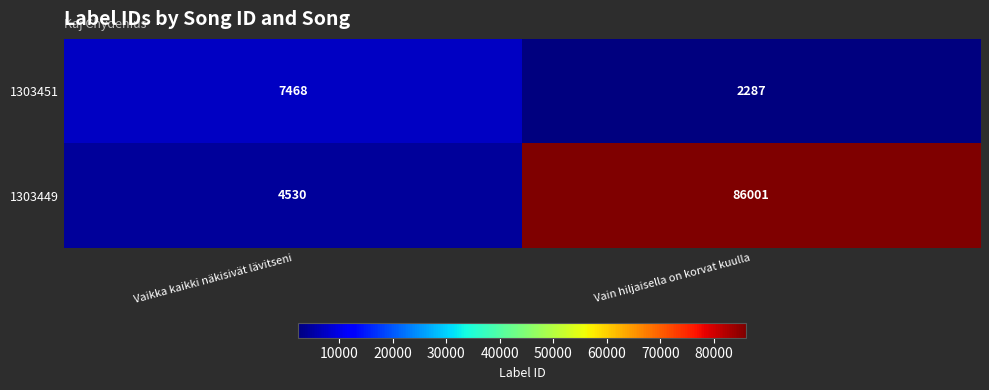

Reading left to right, what are all the values shown in this chart?

1303451: Vaikka kaikki näkisivät lävitseni=7468	Vain hiljaisella on korvat kuulla=2287
1303449: Vaikka kaikki näkisivät lävitseni=4530	Vain hiljaisella on korvat kuulla=86001